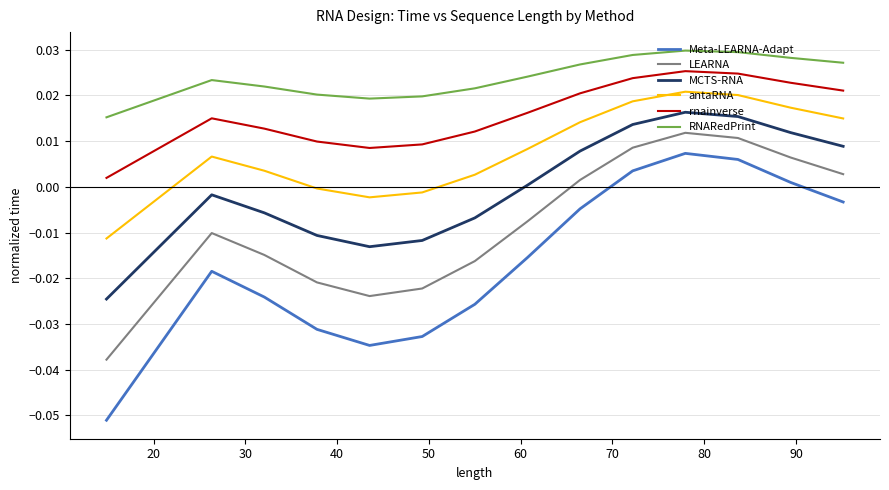

Which series has the largest total across all categories?

RNARedPrint